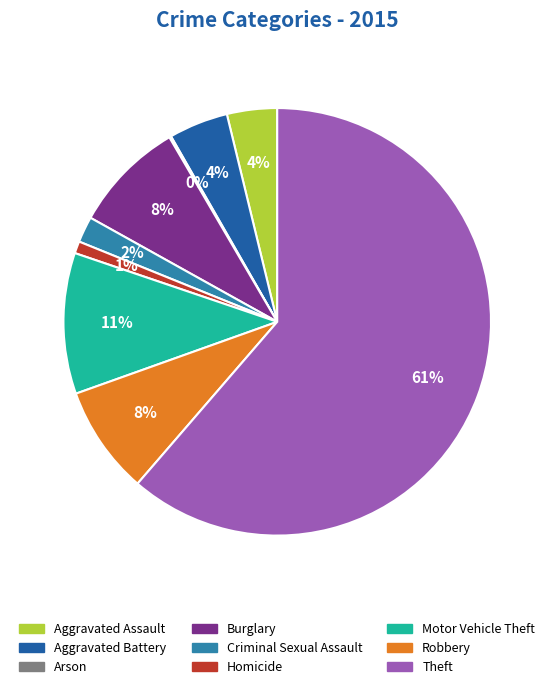

Do Criminal Sexual Assault and Homicide together represent more than half of the pie?

No